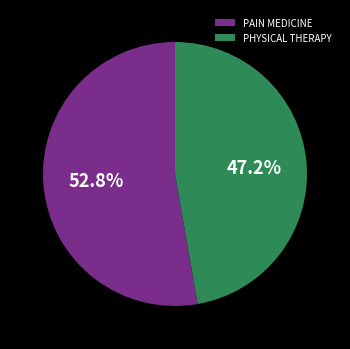

Combined, do PAIN MEDICINE and PHYSICAL THERAPY account for over 50%?

Yes